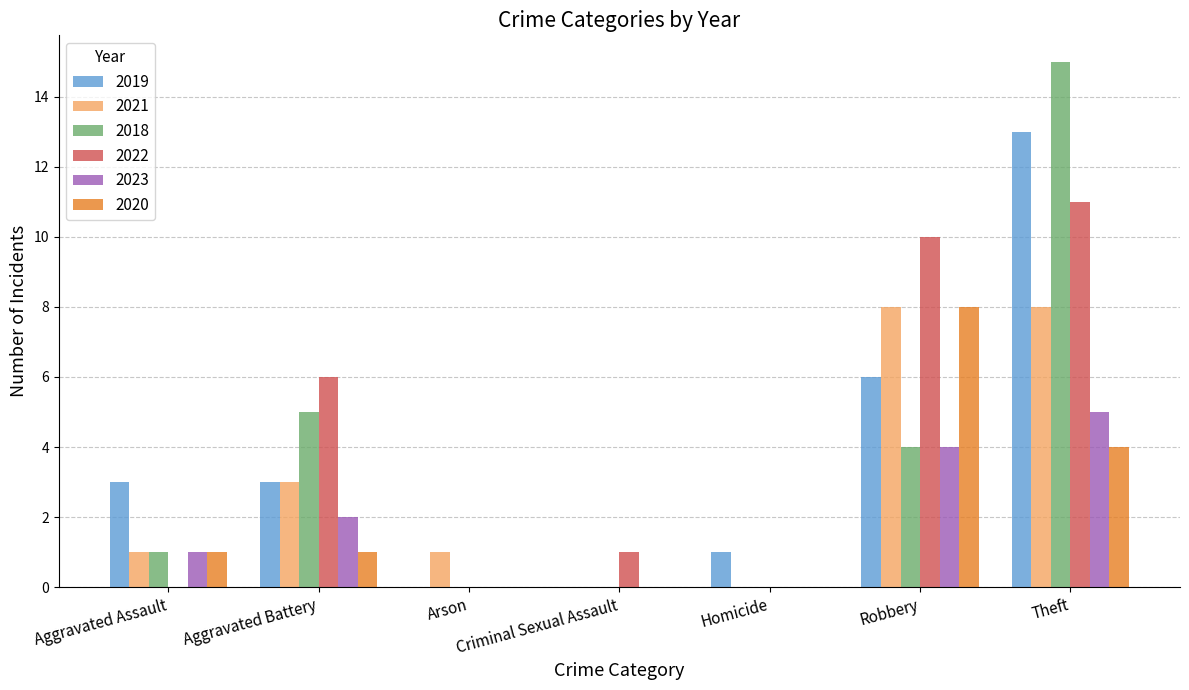

At which category is the sum across all series the highest?

Theft